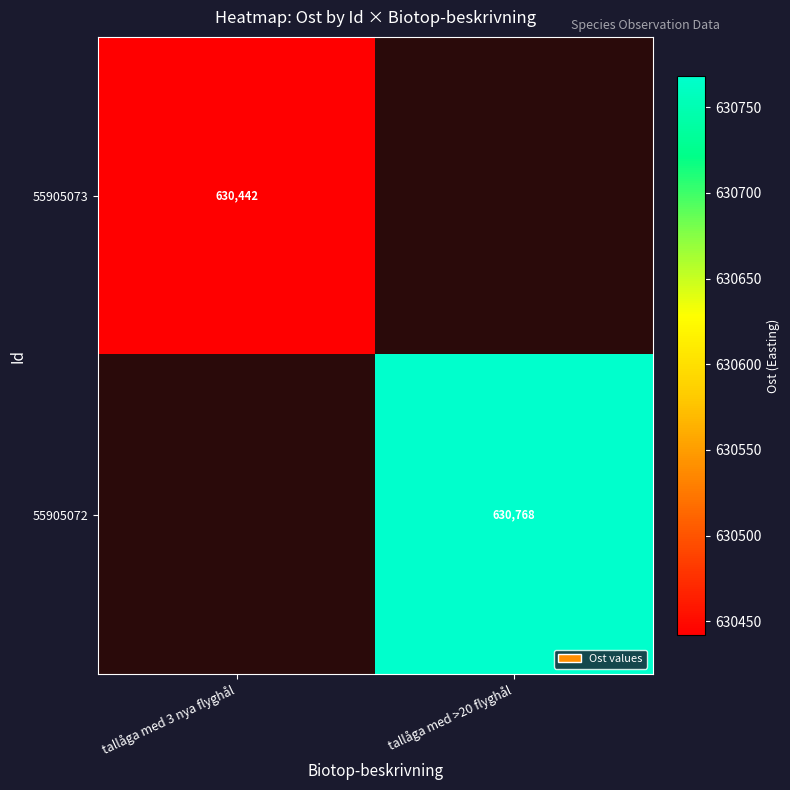

What is the smallest value displayed?

630442.2